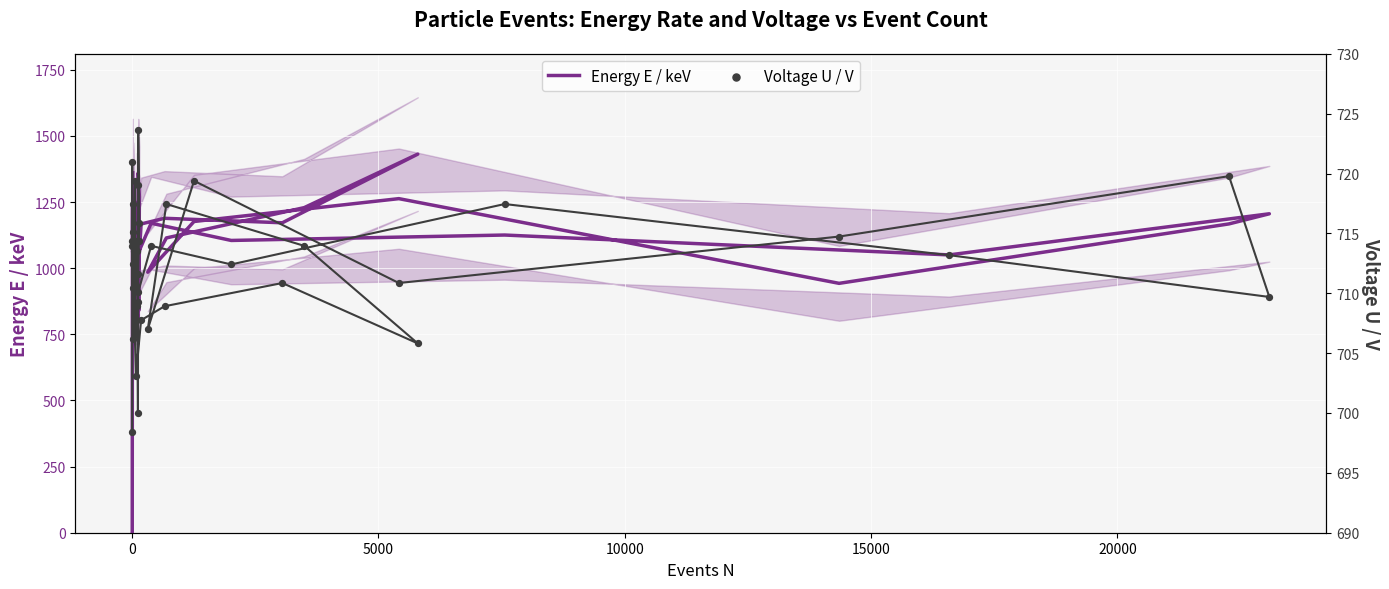

Which series has the largest Y range (max minus min)?

Energy E / keV